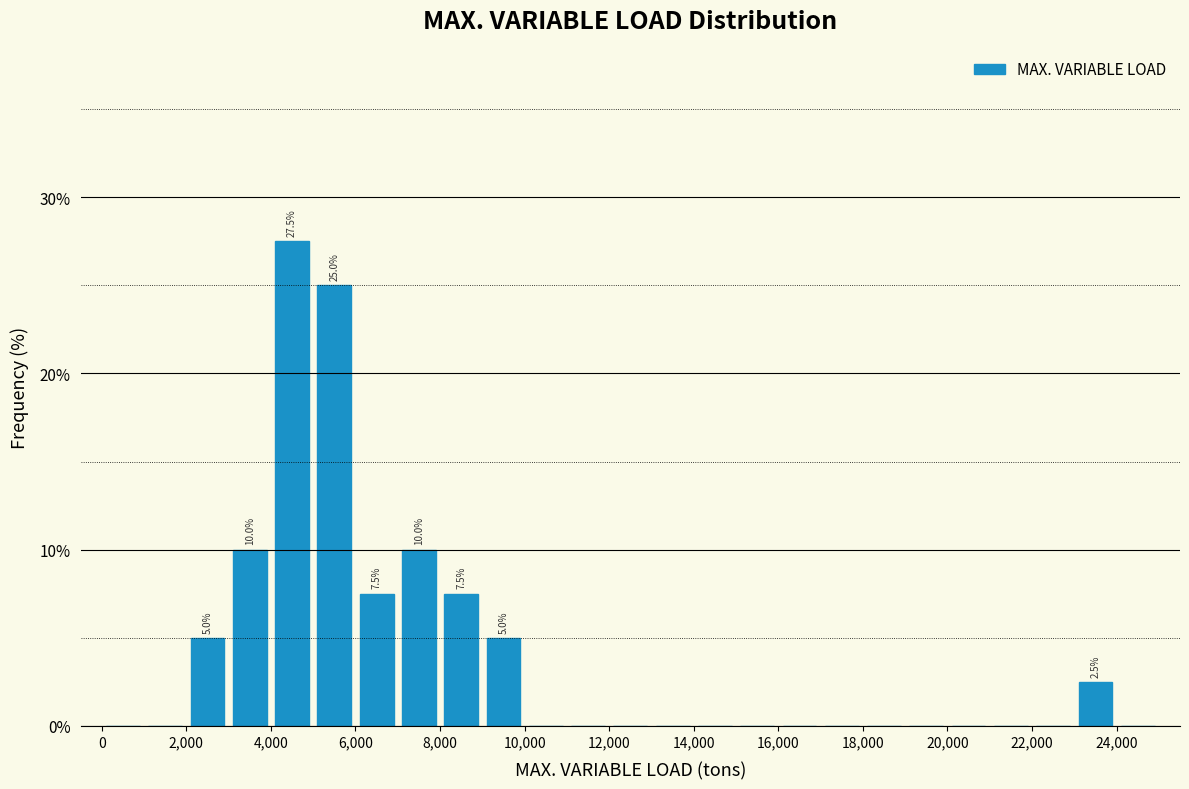

Which range on the x-axis has the tallest bar?

4000 to 5000